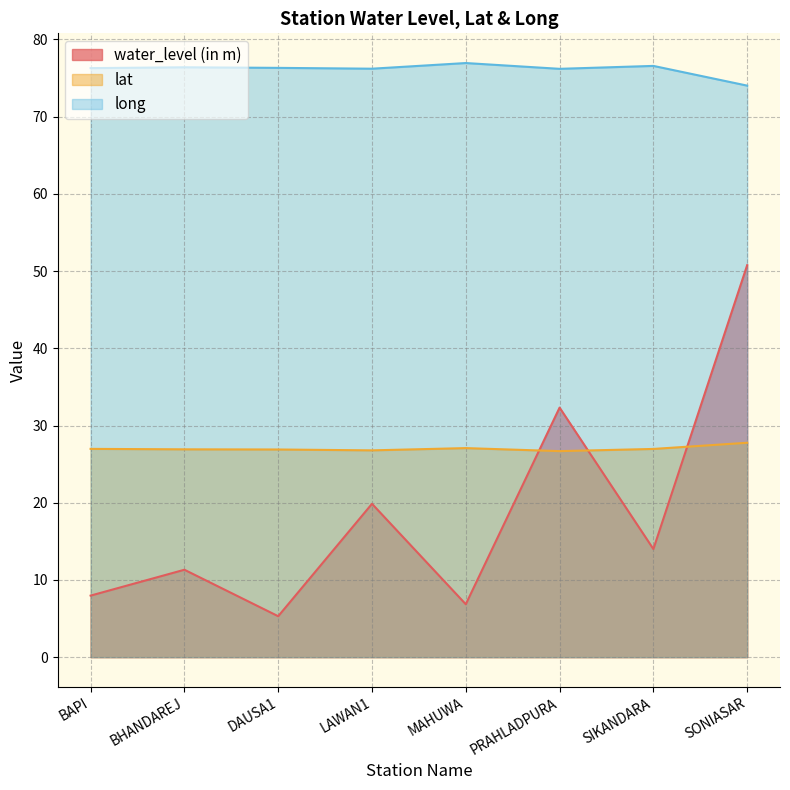

At which label is long closest to 75?

SONIASAR